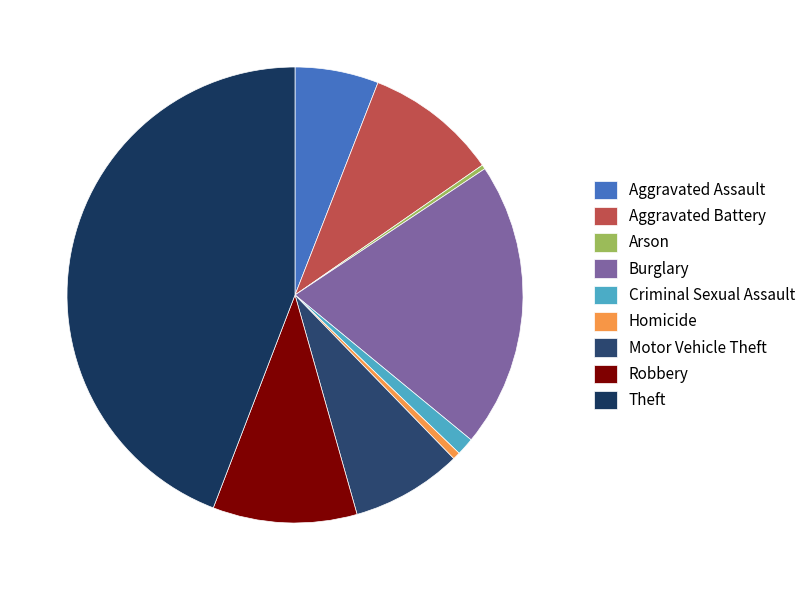

Is it true that Theft is 50% of the pie?

False